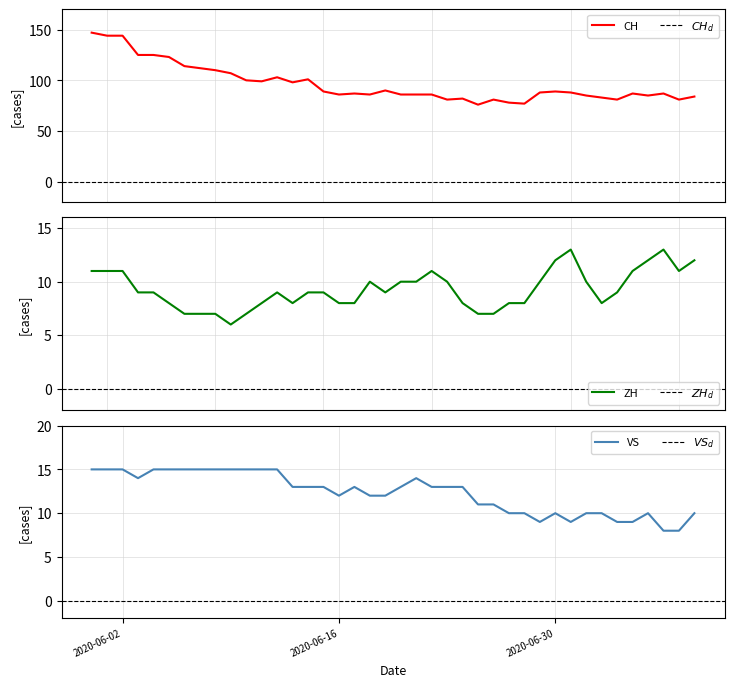

How many ZH values are between 8 and 11?

28